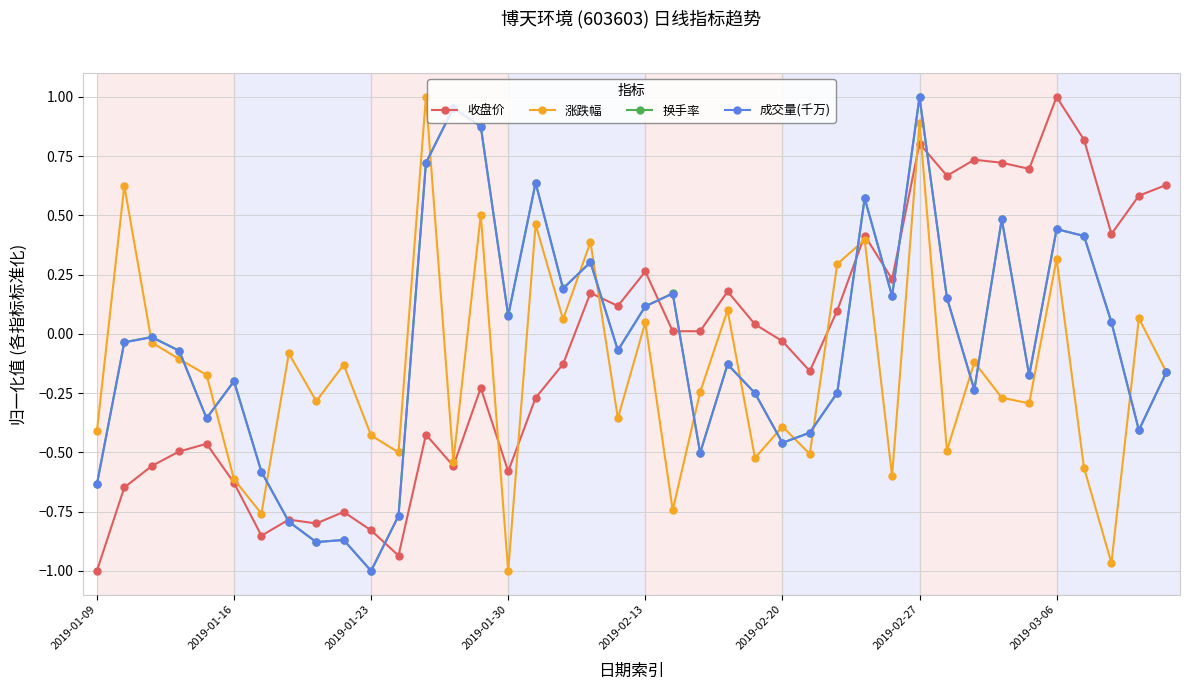

What are all the series names shown in the legend?

收盘价, 涨跌幅, 换手率, 成交量(千万)